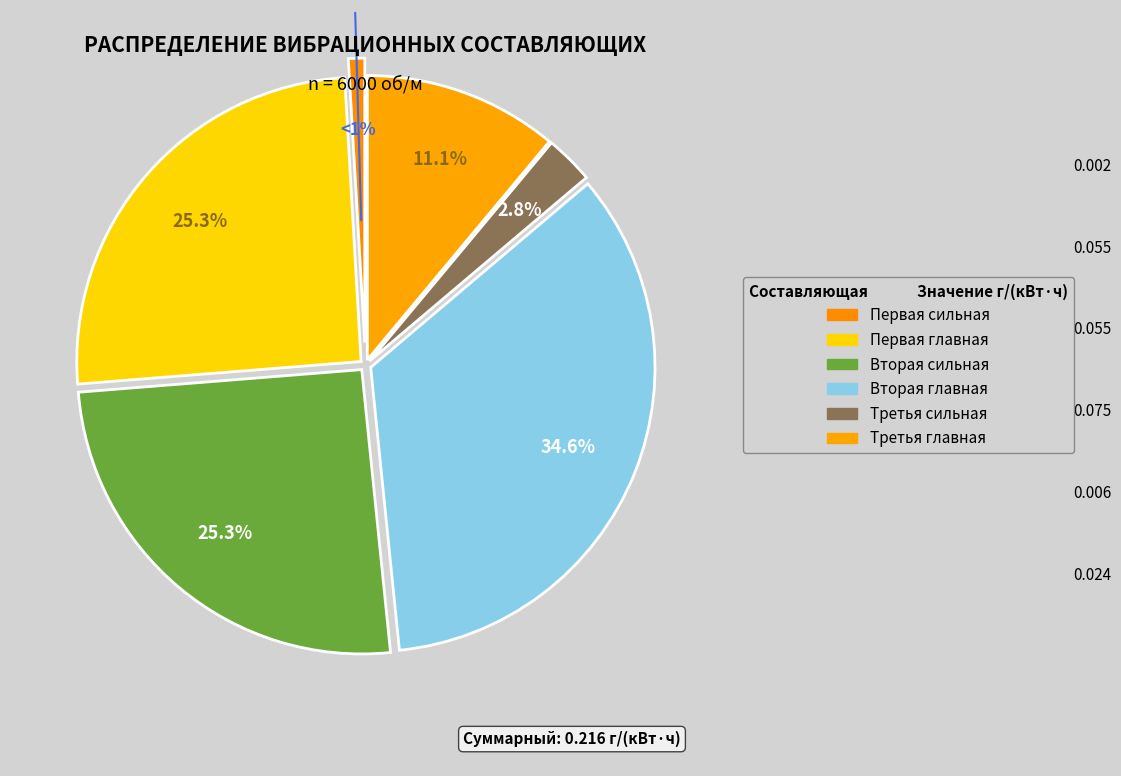

How many segments does this pie chart have?

6